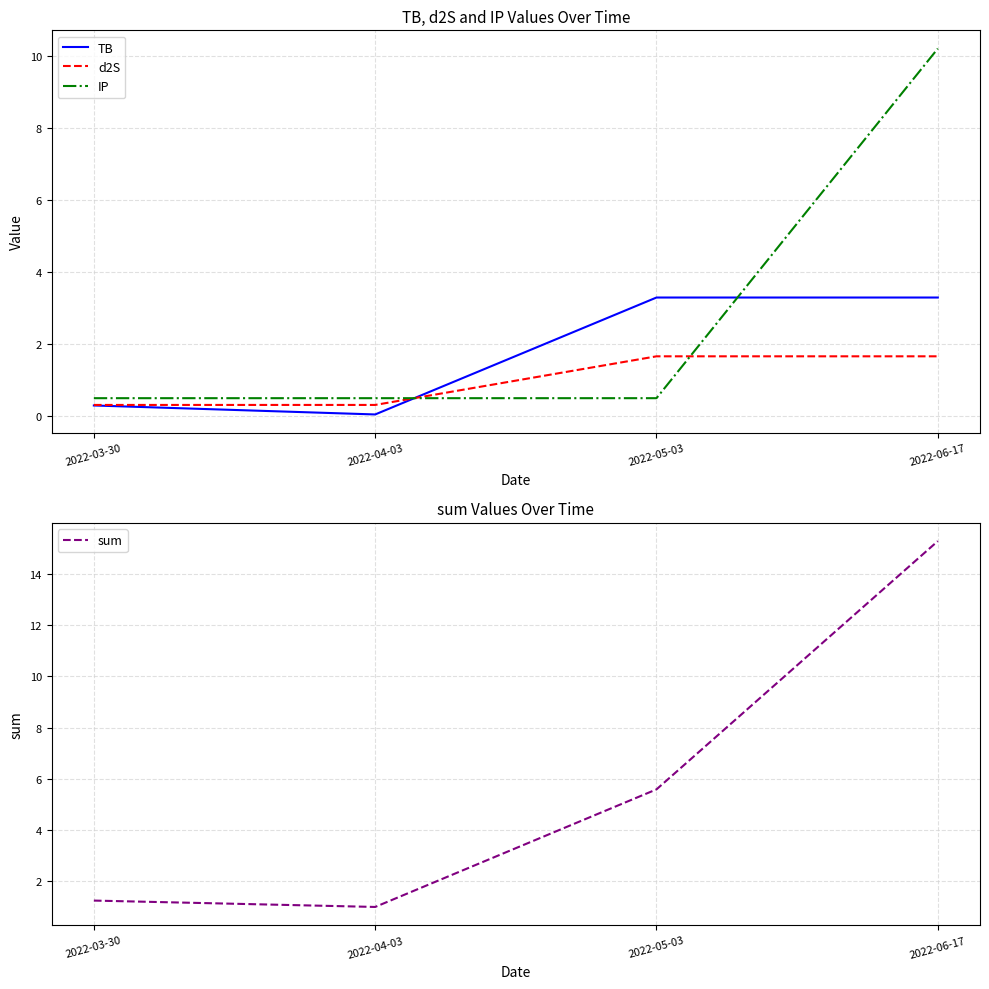

Reading left to right, list all the values displayed in this chart.

TB: 0.3	0.0	3.3	3.3
d2S: 0.3	0.3	1.7	1.7
IP: 0.5	0.5	0.5	10.2
sum: 1.2	1.0	5.6	15.3